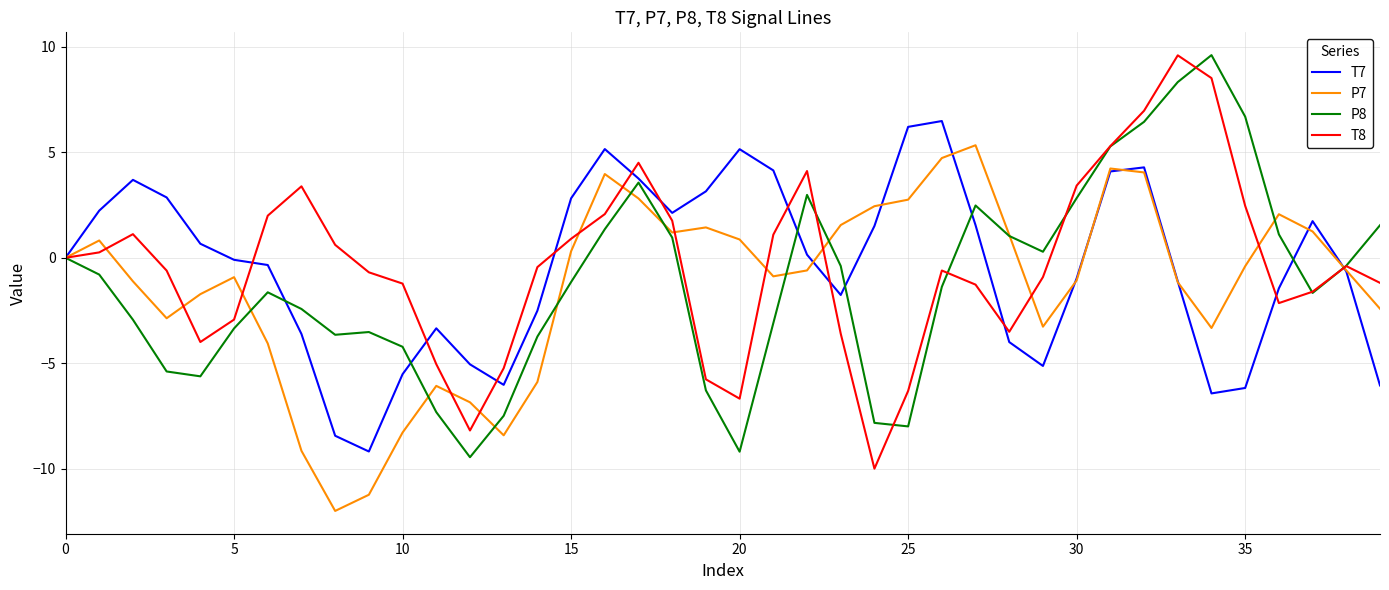

What is the smallest value displayed?

-12.0